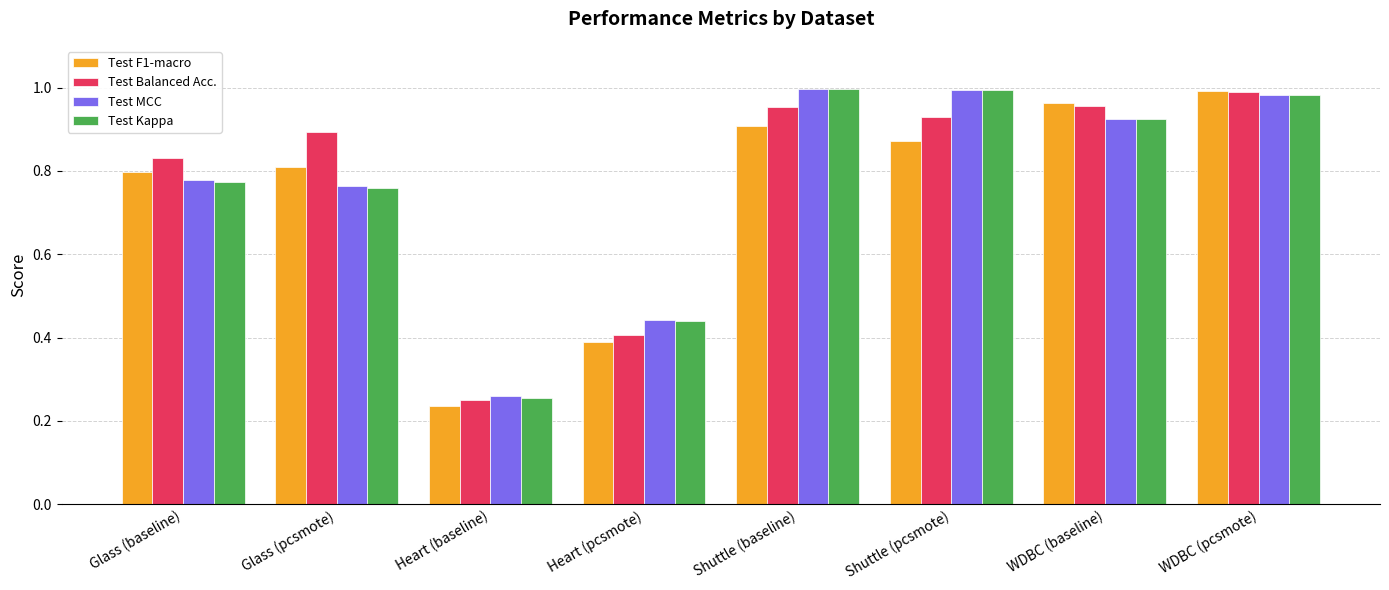

What is the sum of the Test MCC values at WDBC (baseline) and Glass (pcsmote)?

1.7